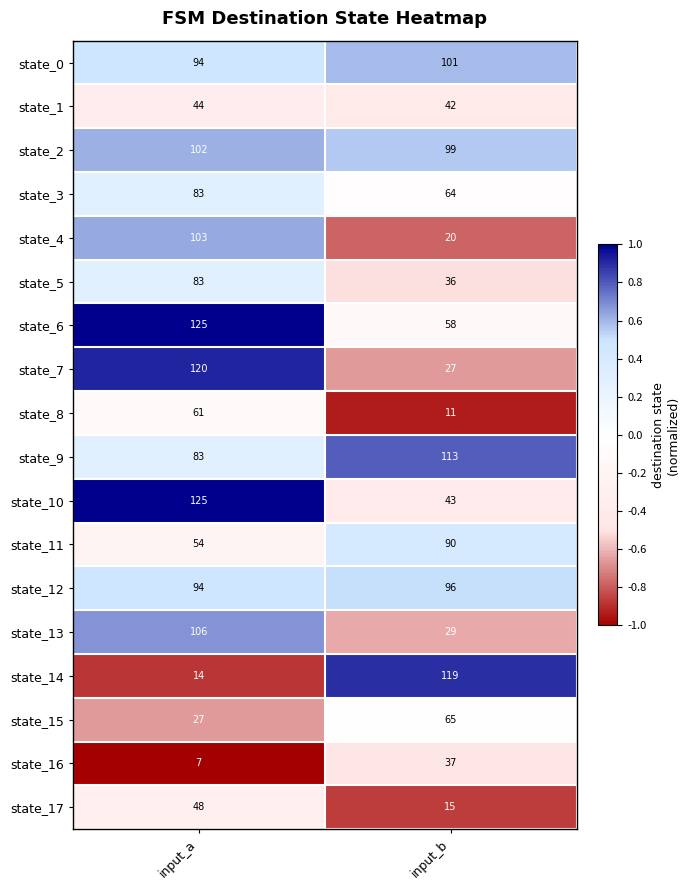

What is the average value of the state_15 series?

46